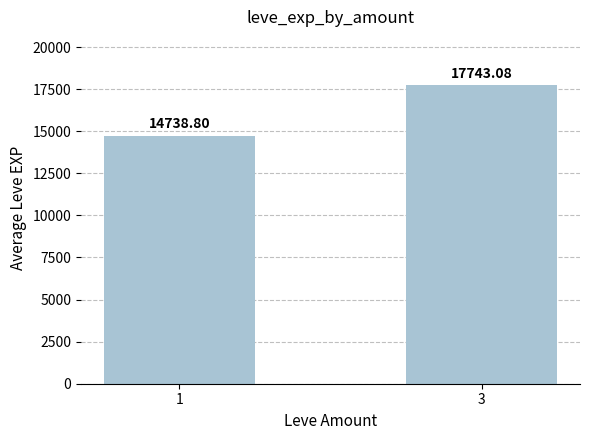

What value does the data have at 1?

14738.8